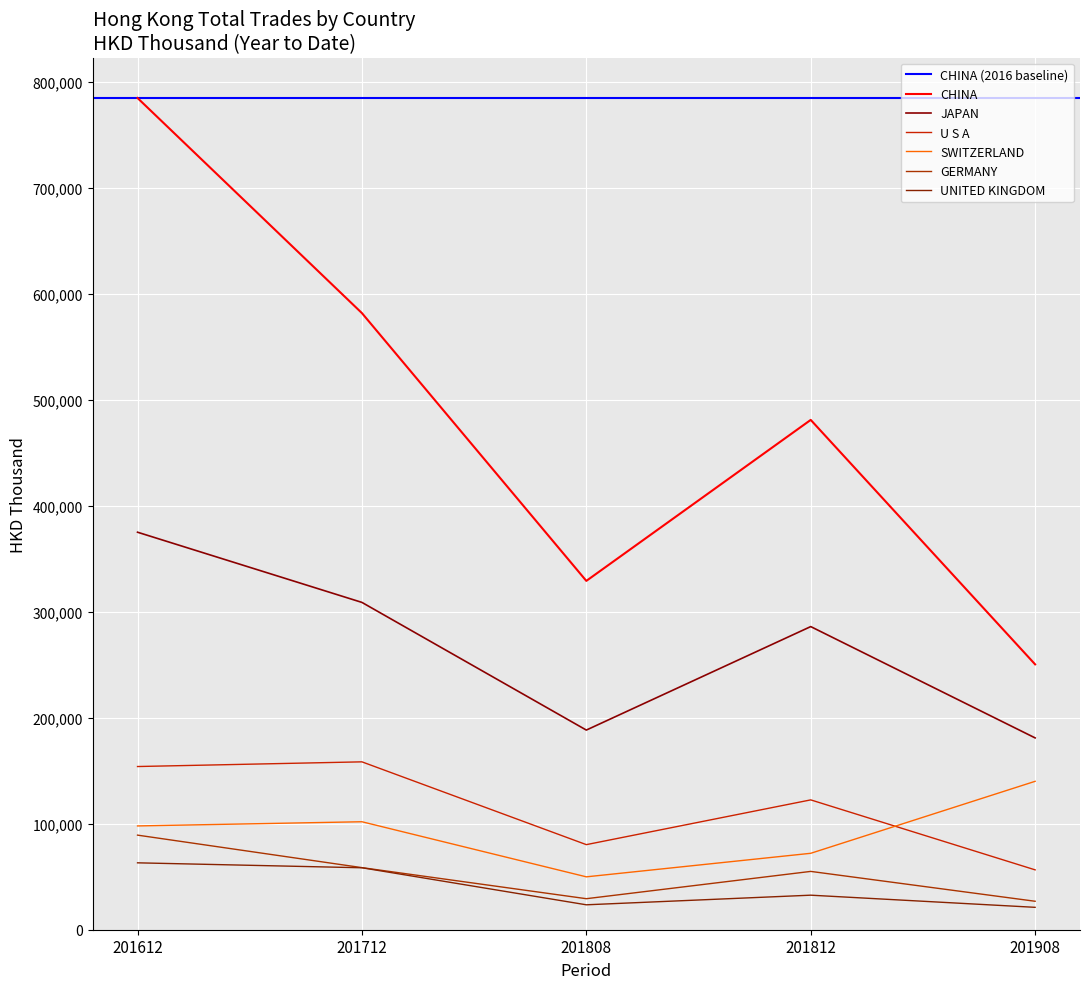

Reading right to left, extract all data points from this chart.

CHINA: 201908=250459.3	201812=481181.1	201808=329238.7	201712=581978.2	201612=784995.5
JAPAN: 201908=181043.1	201812=286099.4	201808=188433.3	201712=308929.3	201612=375176.5
SWITZERLAND: 201908=140065.8	201812=72134.5	201808=49912.5	201712=101909.0	201612=97957.6
U S A: 201908=56506.0	201812=122540.6	201808=80303.8	201712=158449.7	201612=154023.8
GERMANY: 201908=26864.5	201812=55045.2	201808=29282.1	201712=58602.9	201612=89275.9
UNITED KINGDOM: 201908=21133.0	201812=32603.7	201808=23518.1	201712=58477.0	201612=63138.9